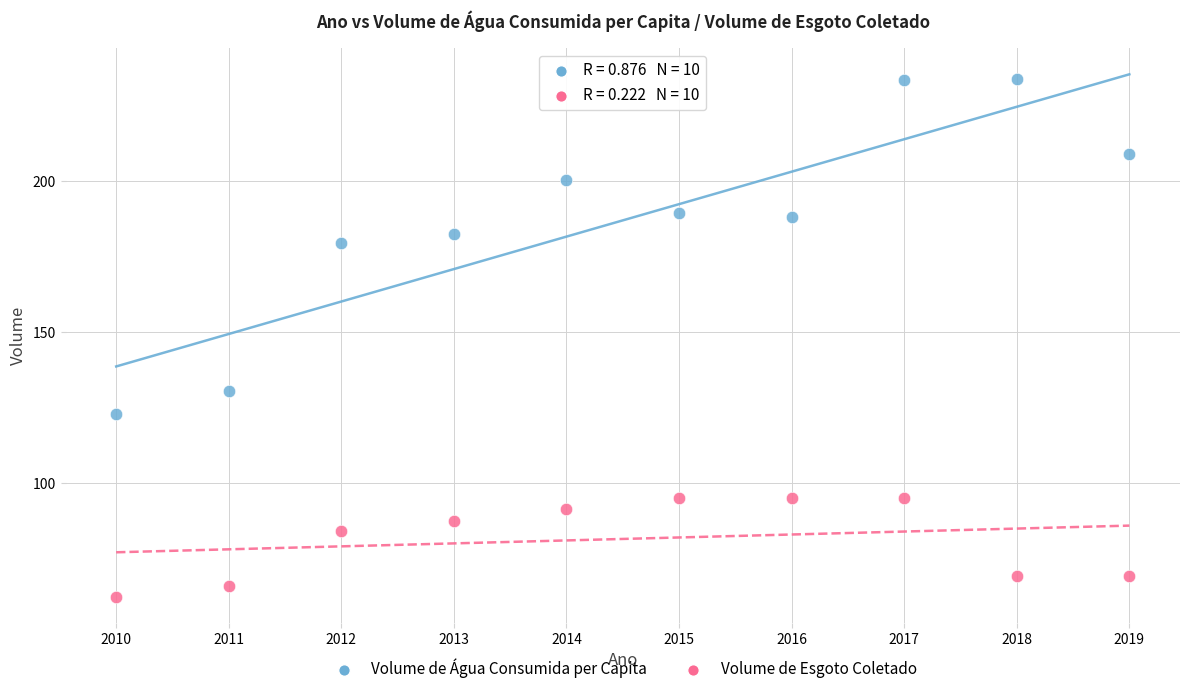

Which series contains the lowest Y value?

Volume de Esgoto Coletado